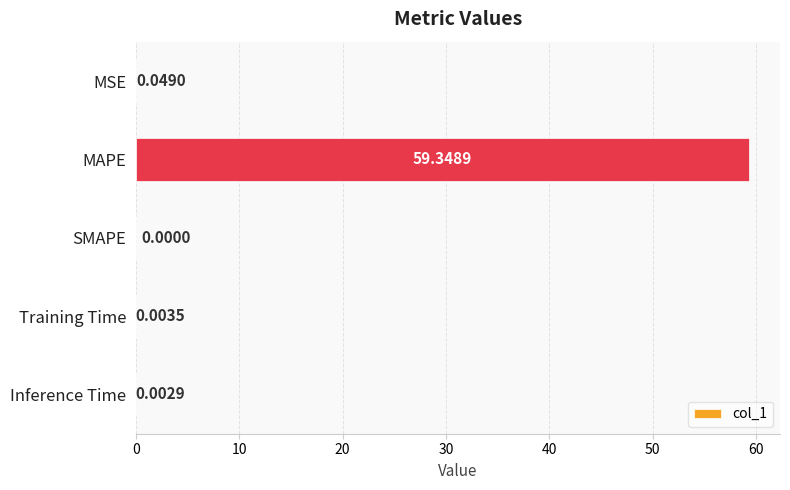

What is the greatest value displayed?

59.3